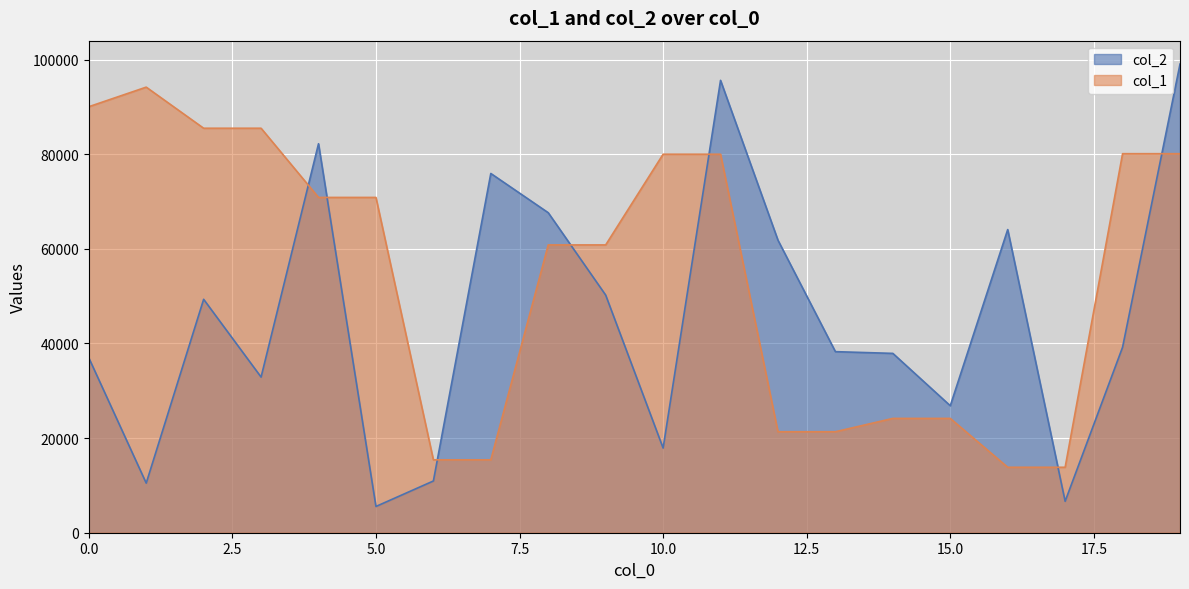

What is the difference between the col_1 values at 12 and 2?

64156